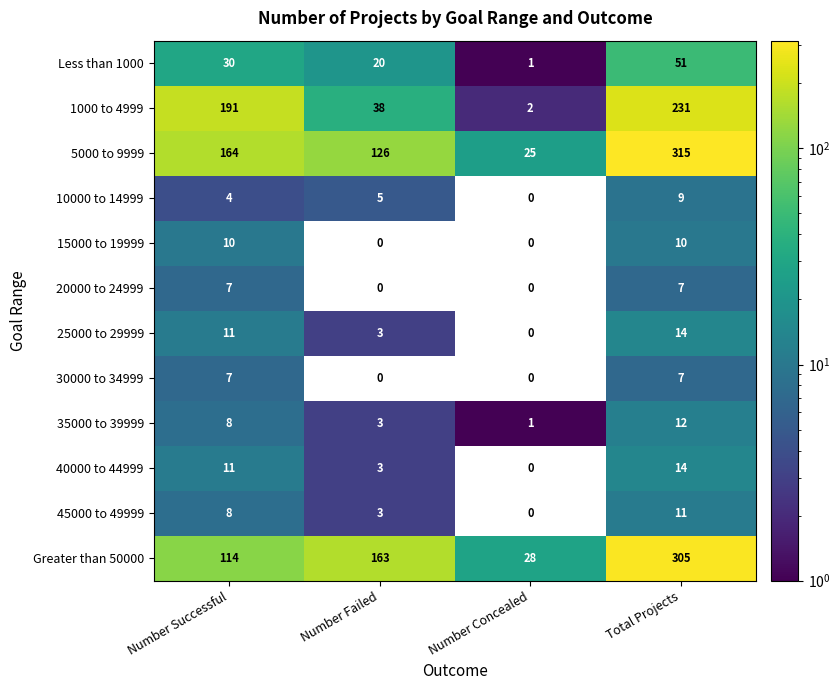

Is it true that 10000 to 14999 equals 0 at Number Concealed?

True